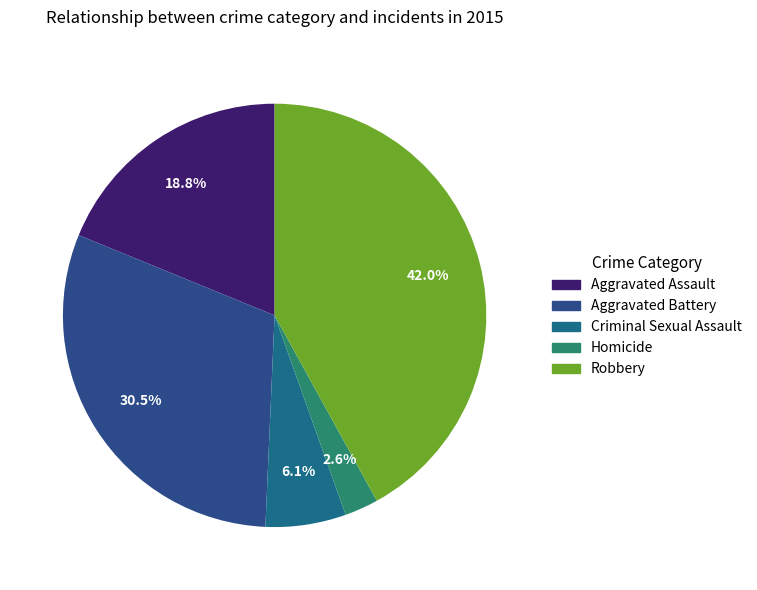

Combined, do Aggravated Battery and Homicide account for over 50%?

No